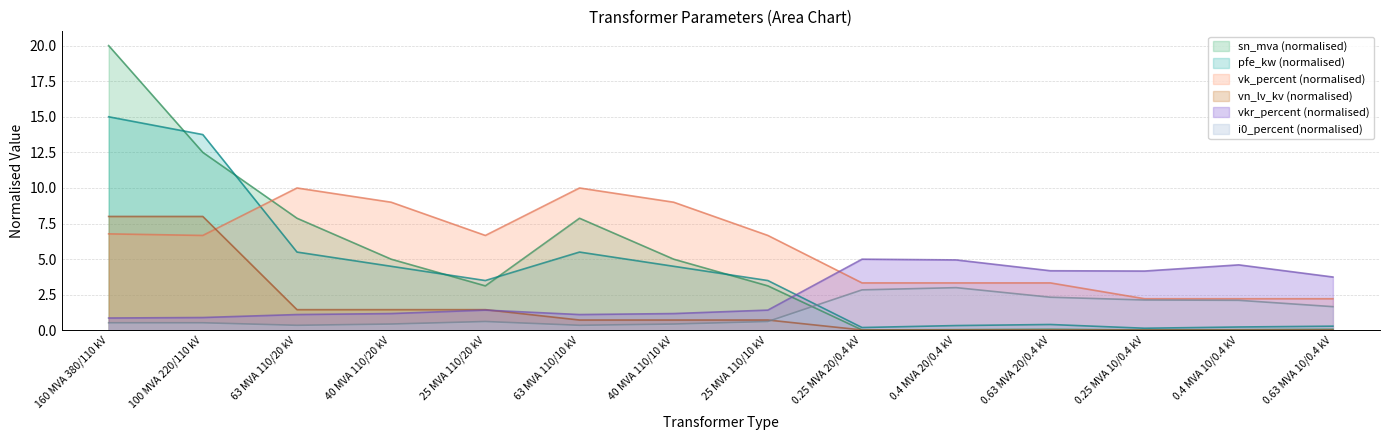

Which category has the highest value in the sn_mva series?

160 MVA 380/110 kV